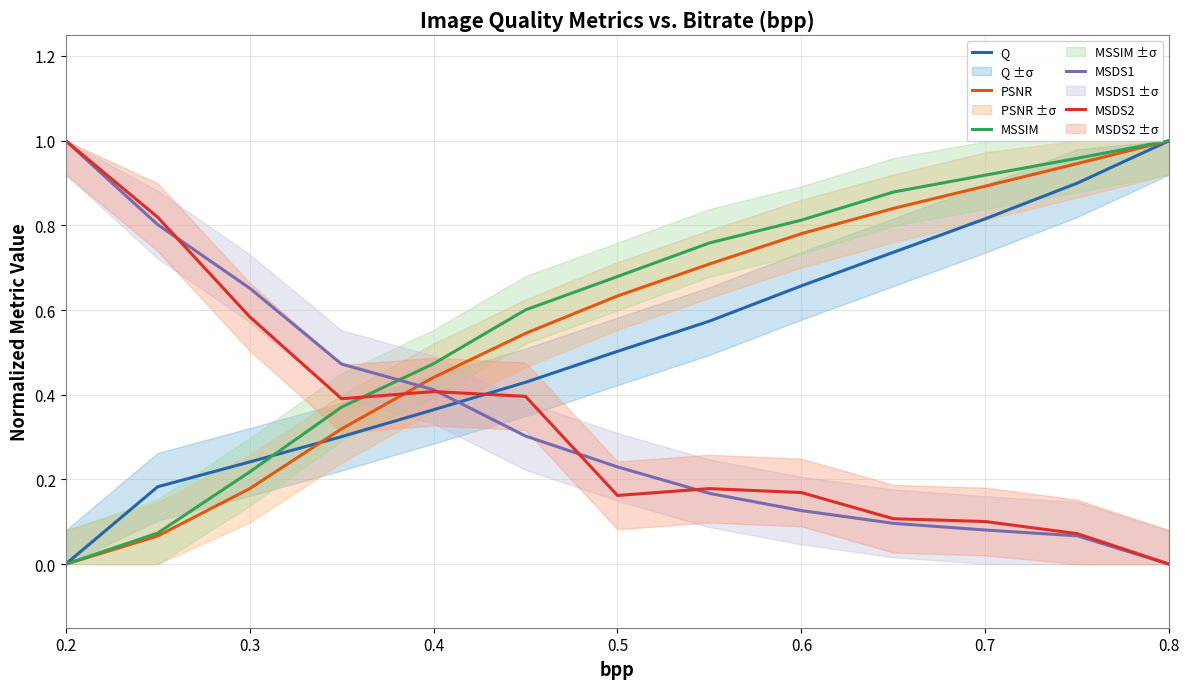

The MSDS2 series shows 1.0 at 0.3. True or false?

False